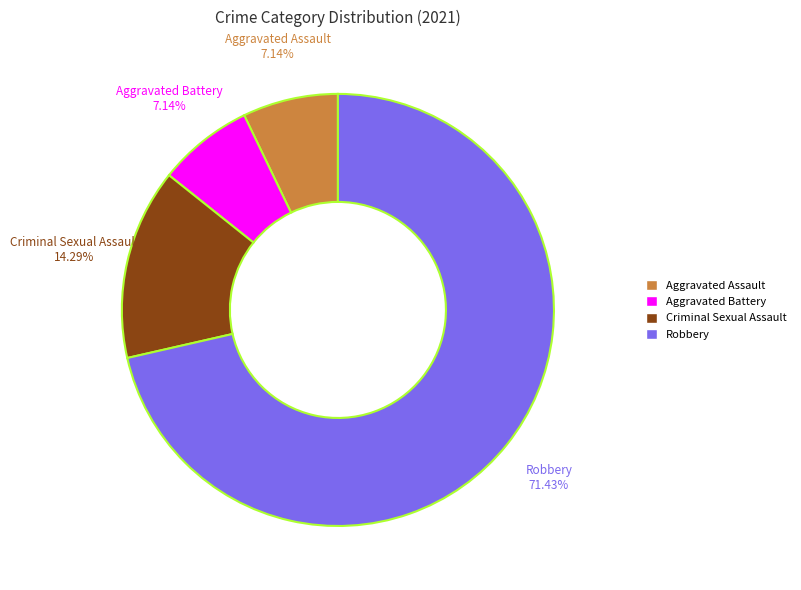

What is the total percentage of Aggravated Assault and Robbery?

78.6%